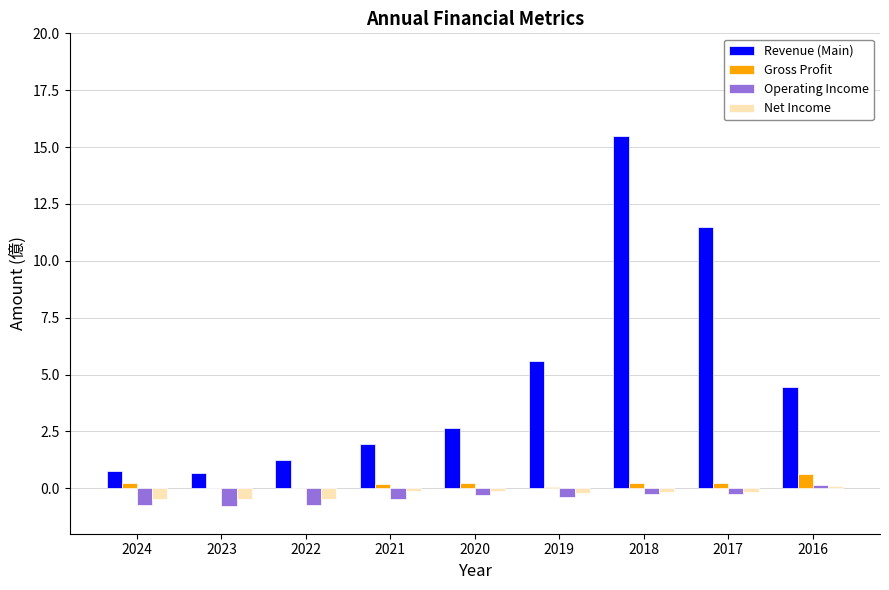

At which label does Net Income first exceed 0?

2016